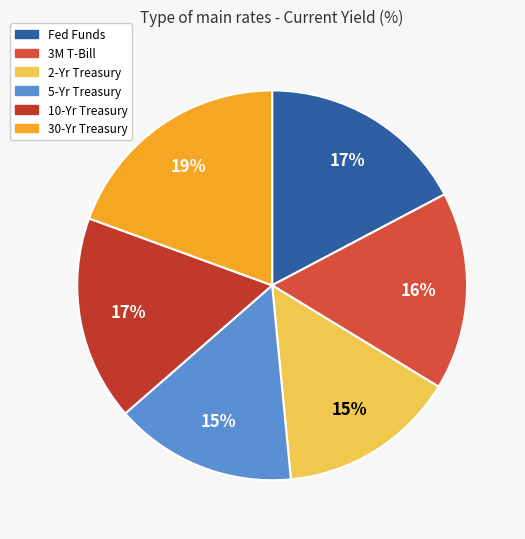

To the nearest percent, what percentage of the pie is 30-Yr Treasury?

19%